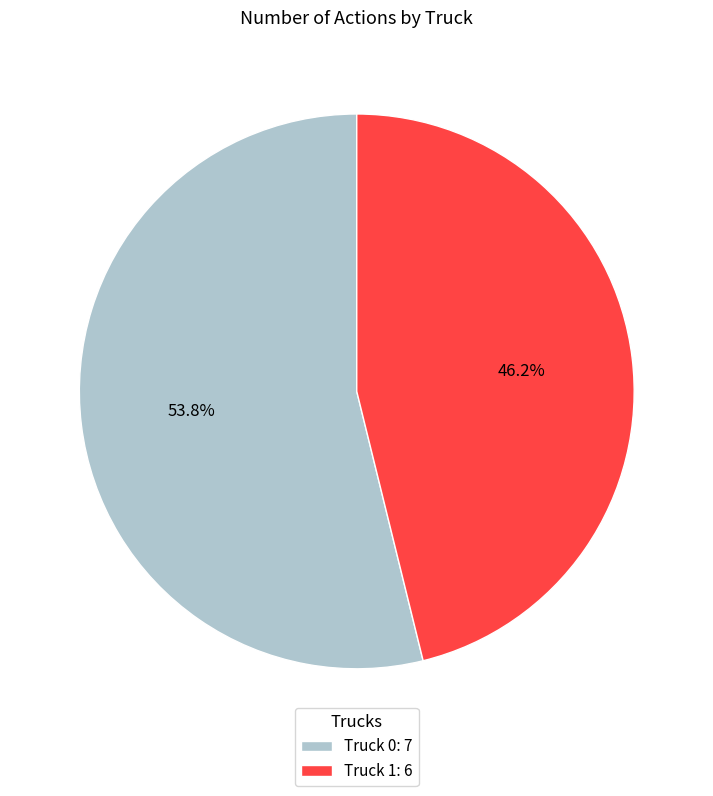

Does Truck 1 represent more than half of the total?

No